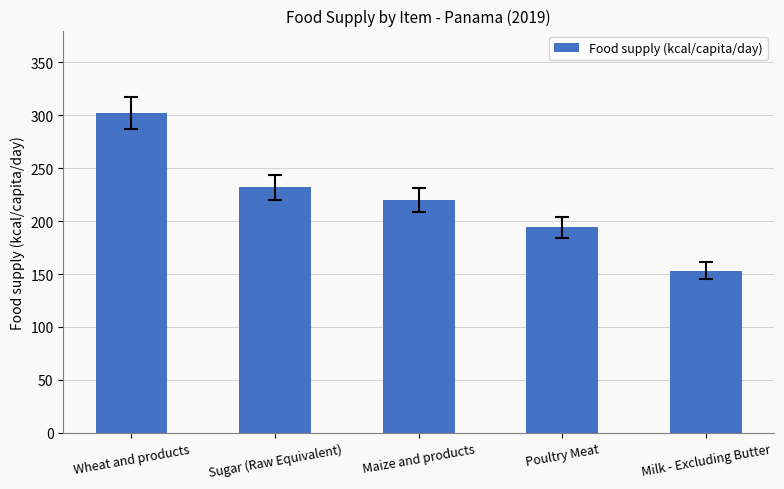

At which category does the chart reach its minimum across all series?

Milk - Excluding Butter